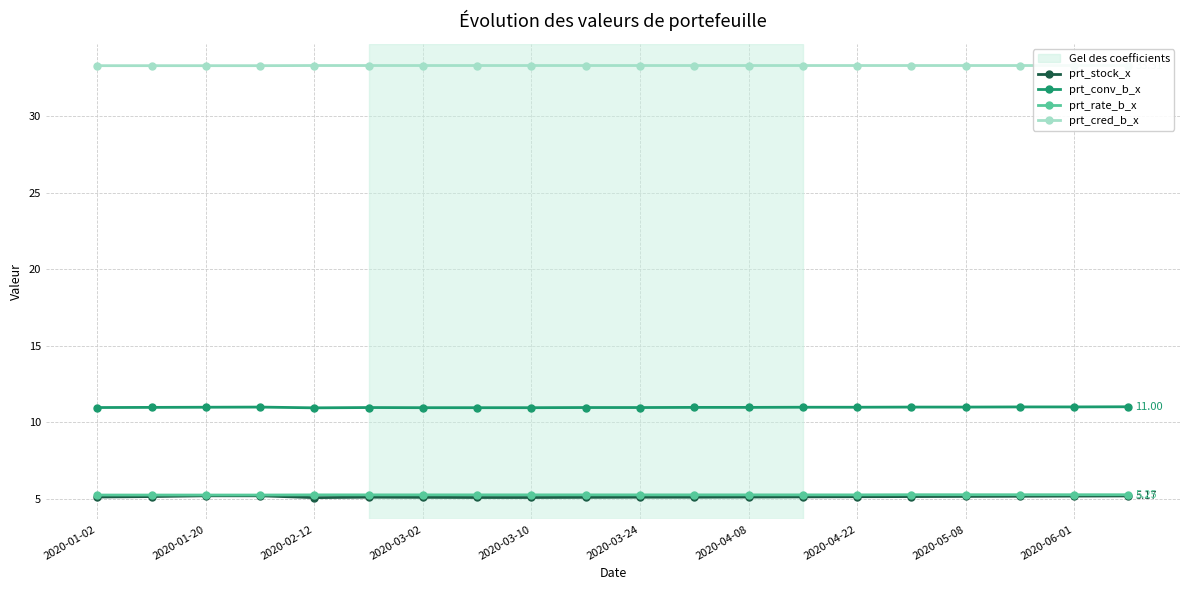

True or false: prt_conv_b_x and prt_rate_b_x cross at least once.

False